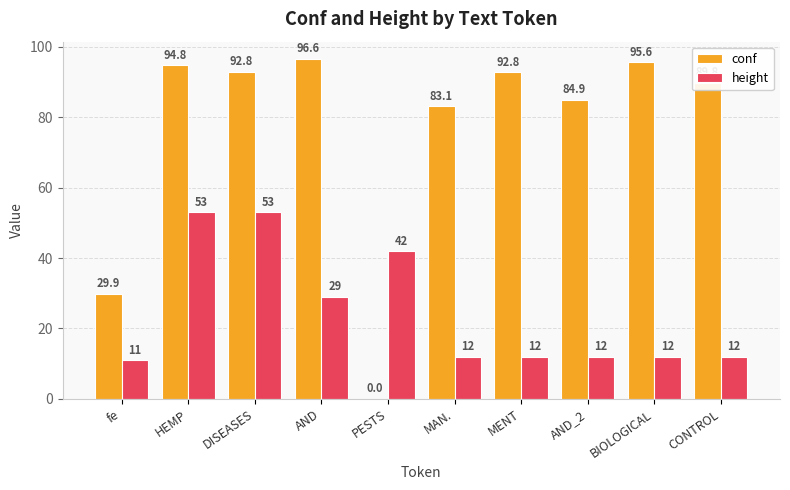

The value of height at MENT is 12.0. True or false?

True